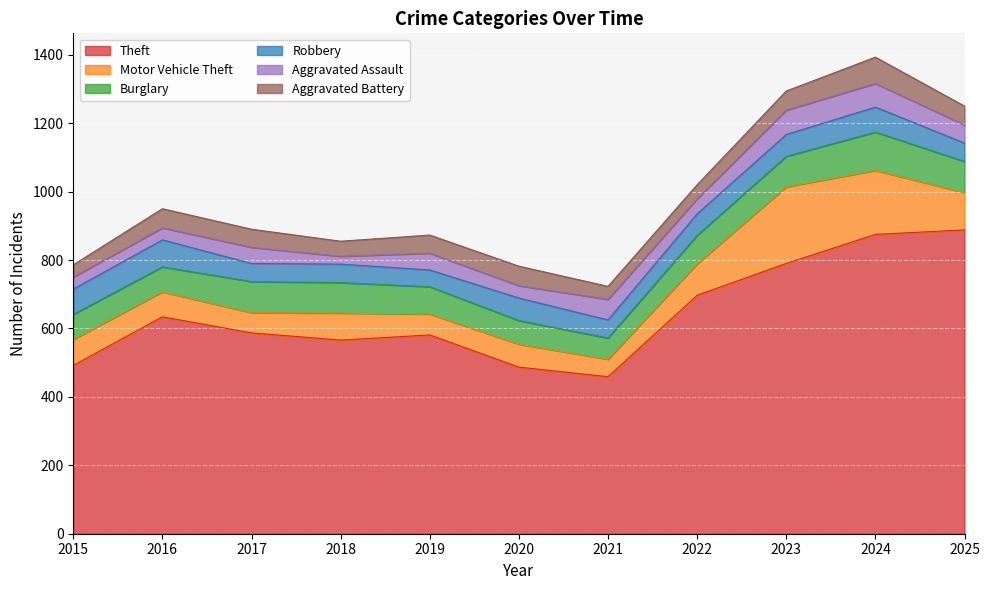

At 2016, list the series in order from smallest to largest.

Aggravated Assault, Aggravated Battery, Motor Vehicle Theft, Burglary, Robbery, Theft